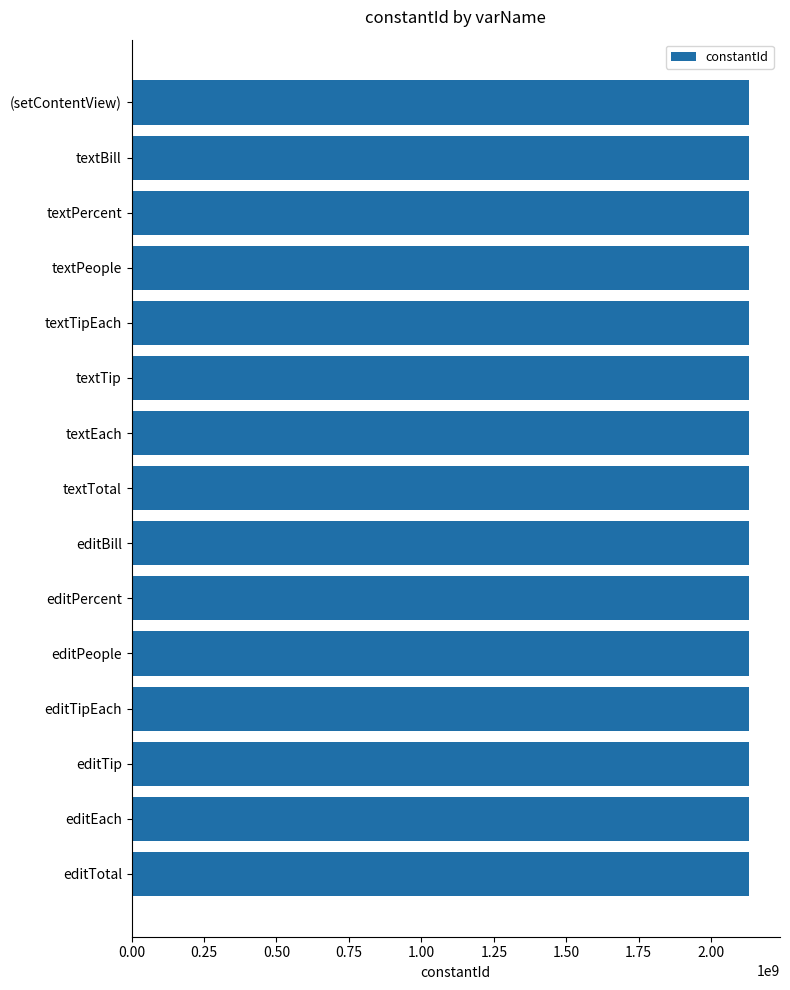

How many values are below 2131034119?

7